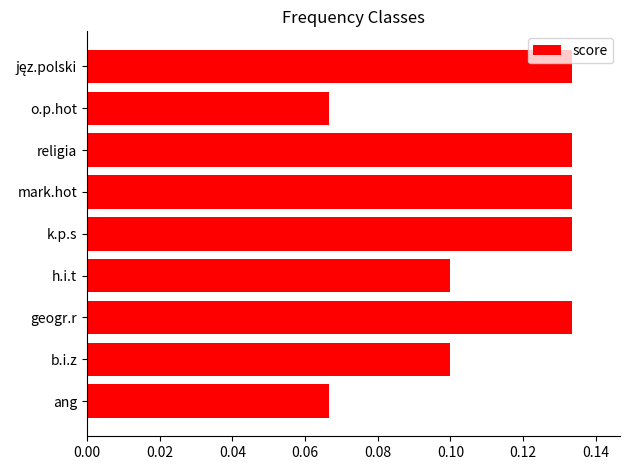

Which has a higher value, religia or ang?

religia